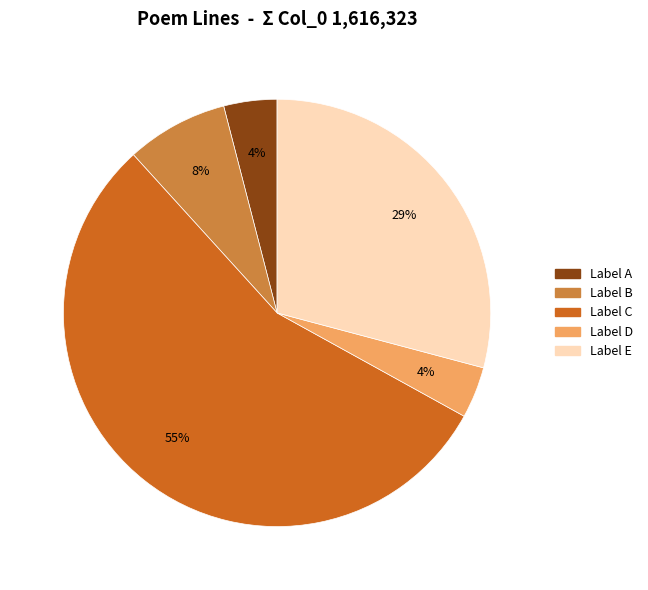

How many slices are in this pie chart?

5